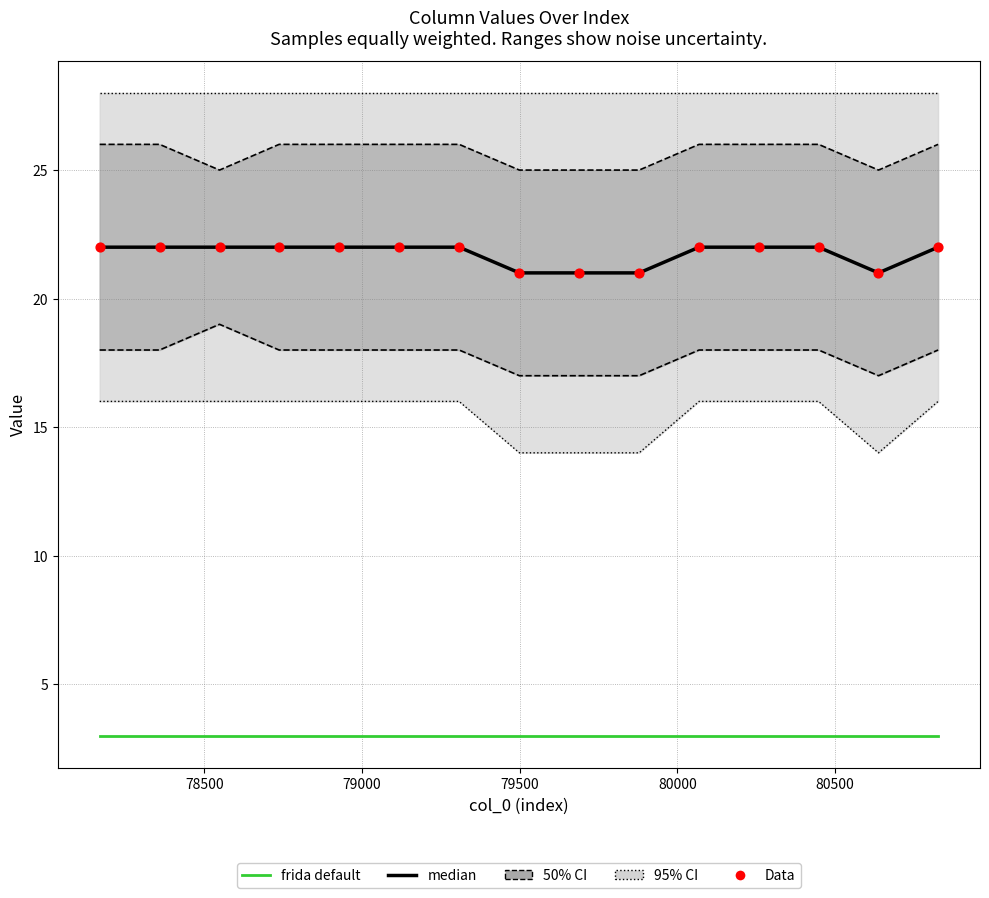

At how many categories does at least one series exceed 5?

15